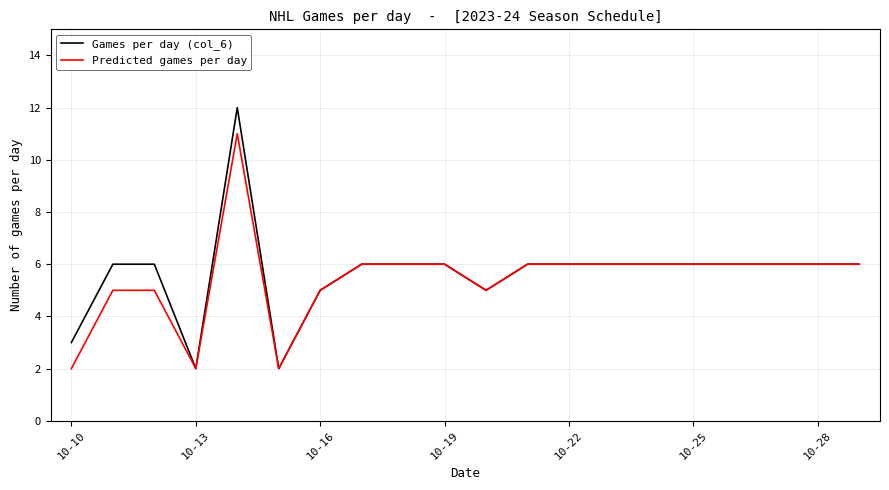

List the series in order of their peak value, highest first.

Games per day (col_6), Predicted games per day